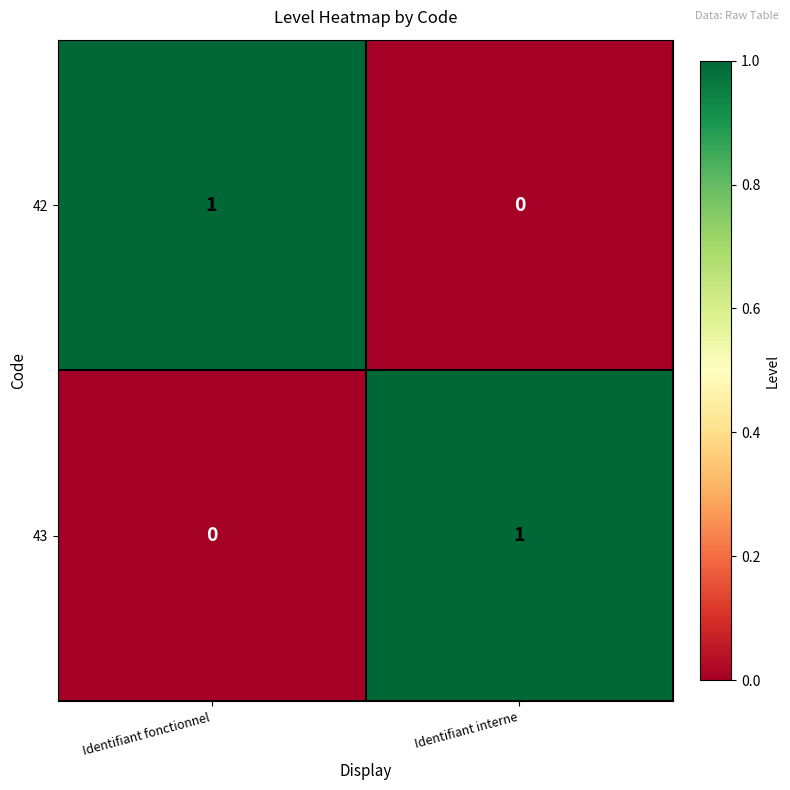

Which category has the lowest value in the 42 series?

Identifiant interne